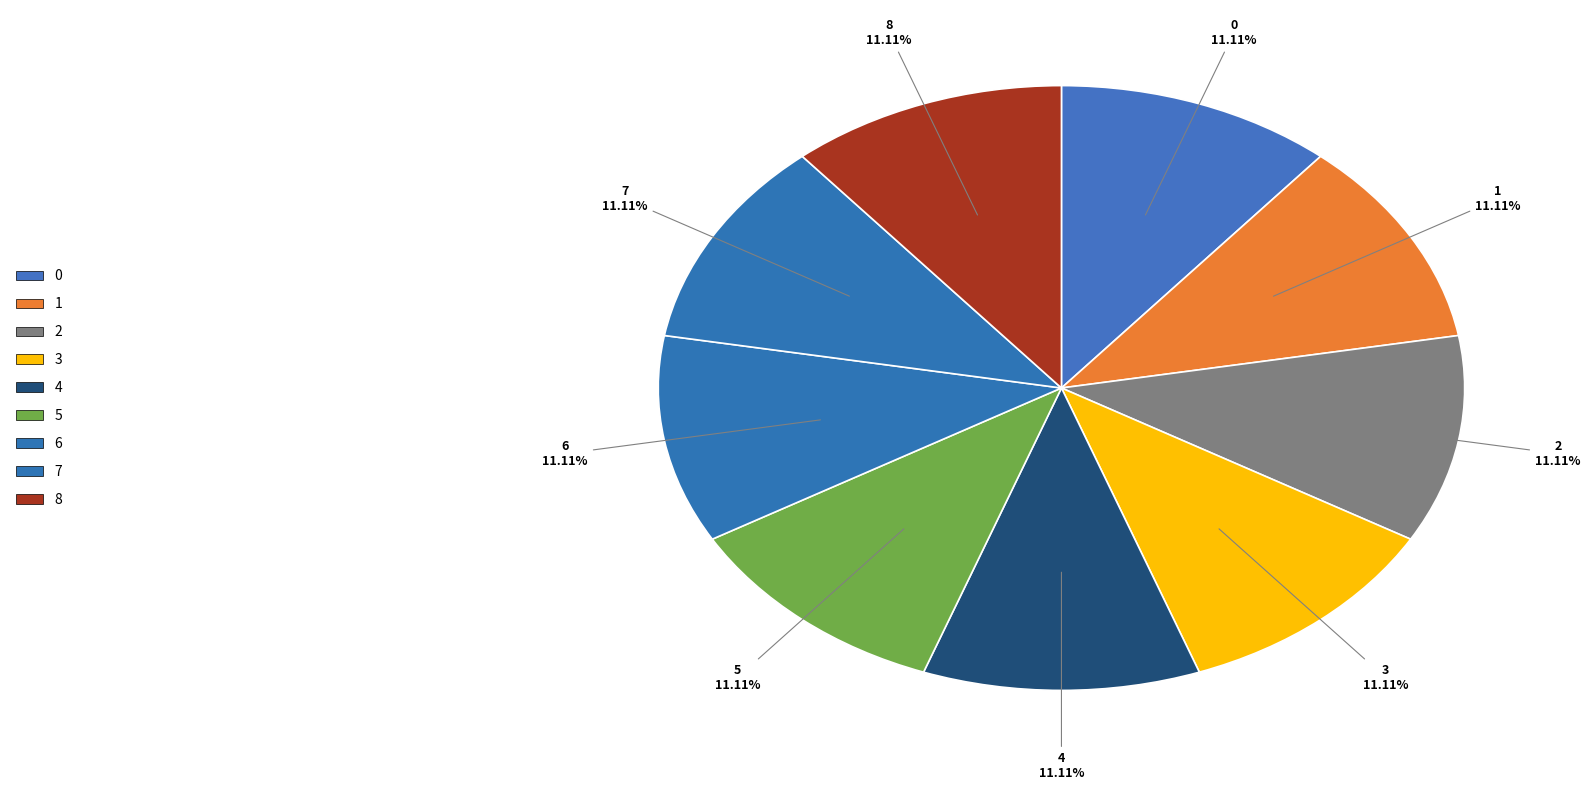

Is it true that 3 is 3% of the pie?

False